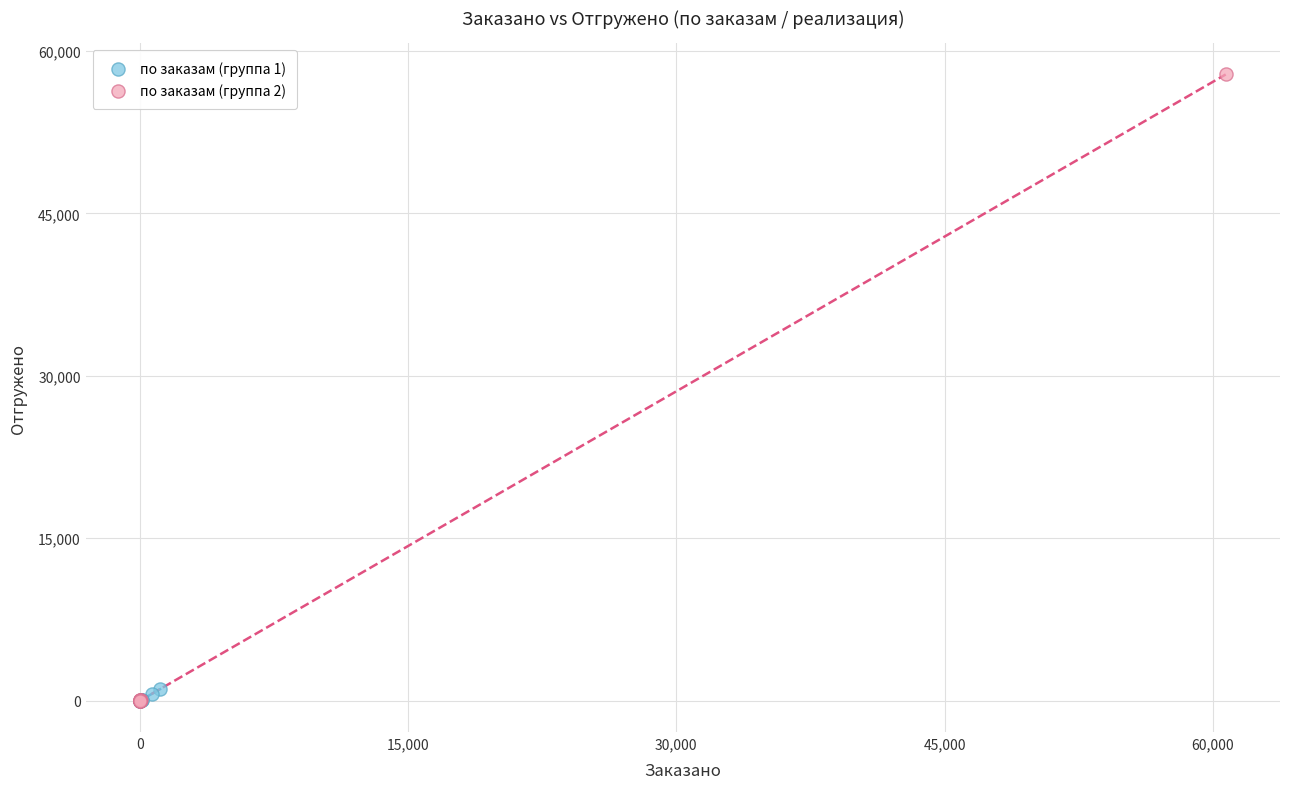

Which series has the widest spread of Y values?

по заказам (группа 2)